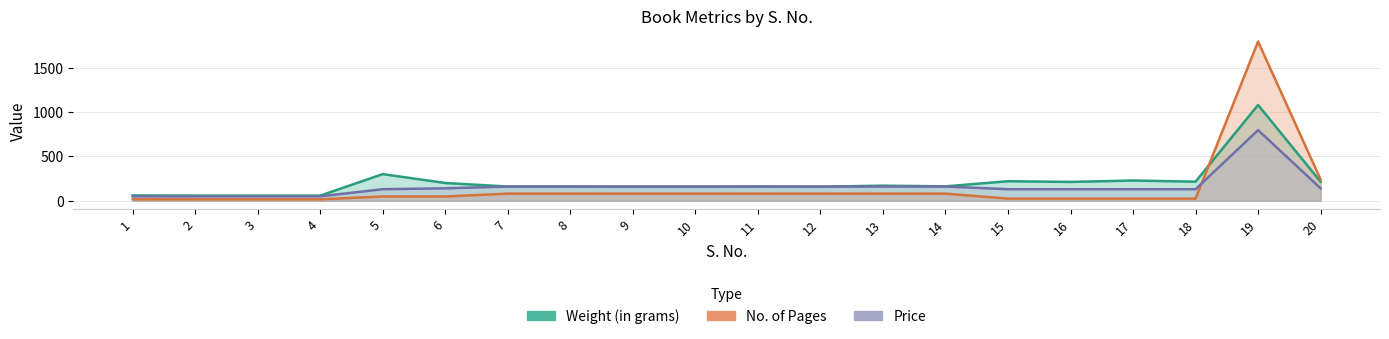

Reading left to right, what are all the values shown in this chart?

Weight (in grams): 1=60	2=58	3=58	4=58	5=300	6=200	7=160	8=160	9=158	10=158	11=160	12=158	13=170	14=162	15=220	16=212	17=228	18=215	19=1078	20=214
No. of Pages: 1=16	2=16	3=16	4=16	5=48	6=48	7=80	8=80	9=80	10=80	11=80	12=80	13=80	14=80	15=24	16=24	17=24	18=24	19=1792	20=240
Price: 1=50	2=50	3=50	4=50	5=130	6=140	7=160	8=160	9=160	10=160	11=160	12=160	13=160	14=160	15=130	16=130	17=130	18=130	19=795	20=140